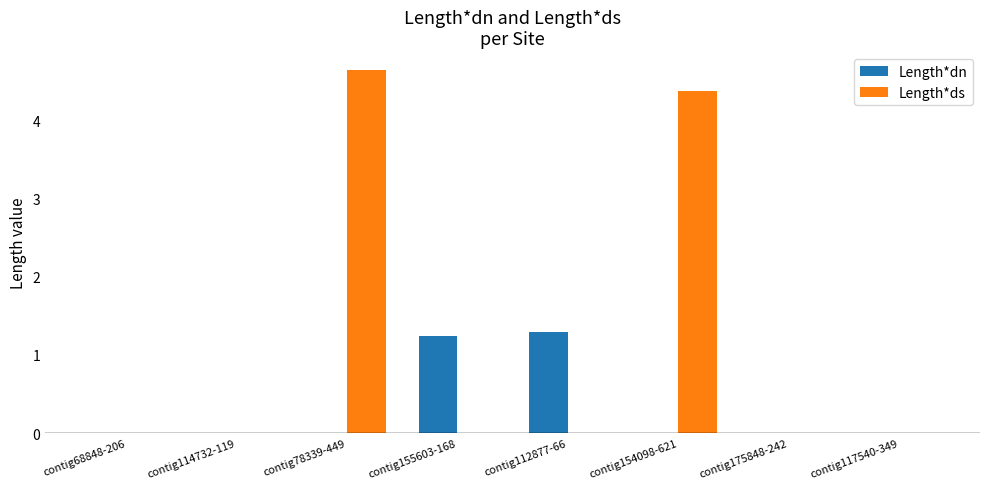

The Length*ds series shows 7.5 at contig154098-621. True or false?

False